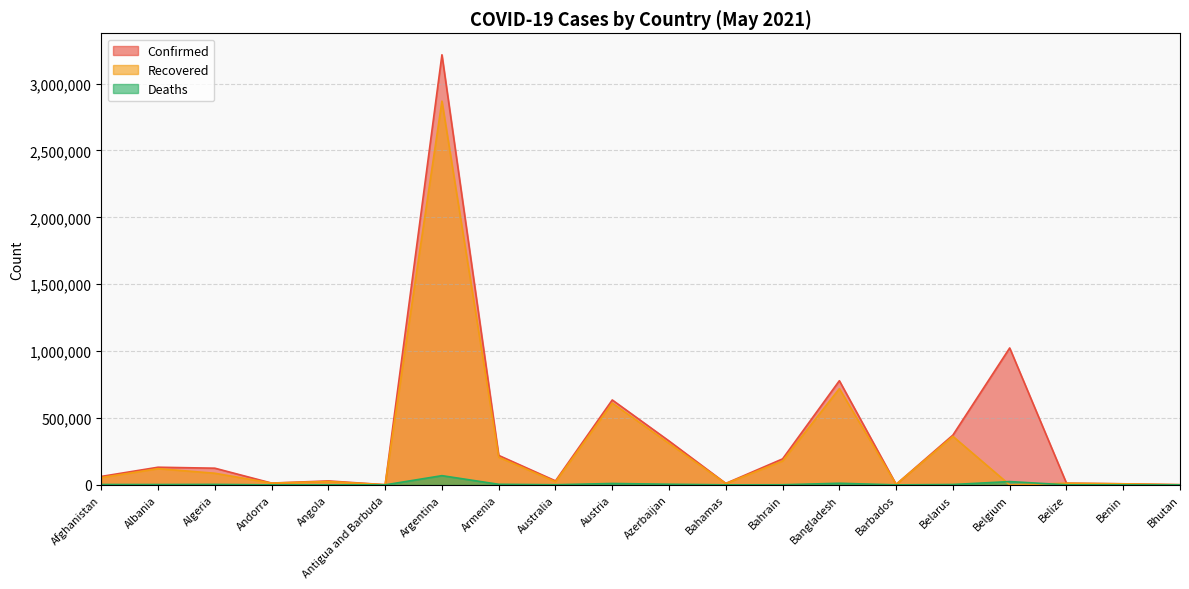

The value of Deaths at Azerbaijan is 4726. True or false?

True